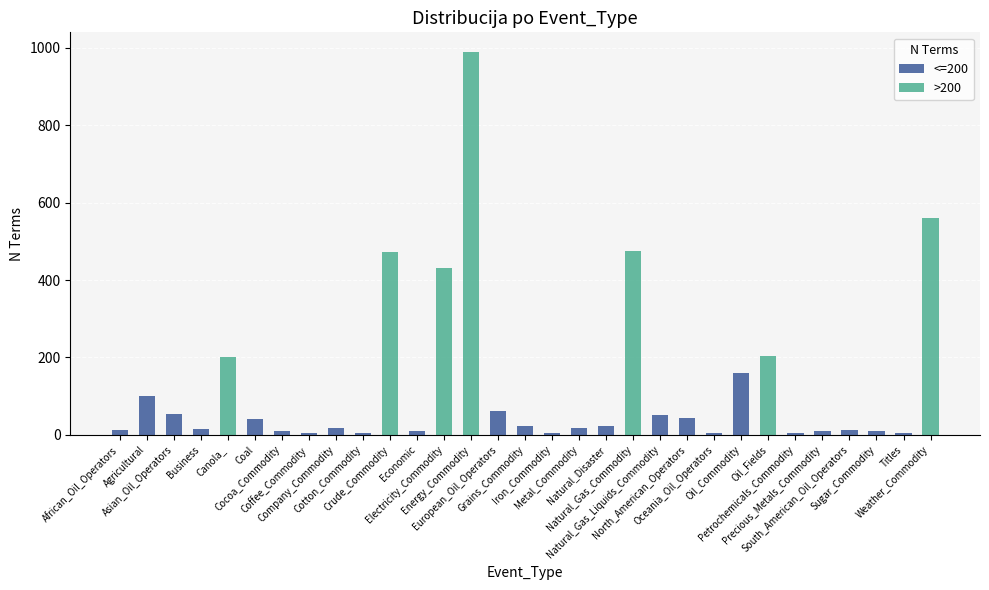

How many bars are there in total?

62